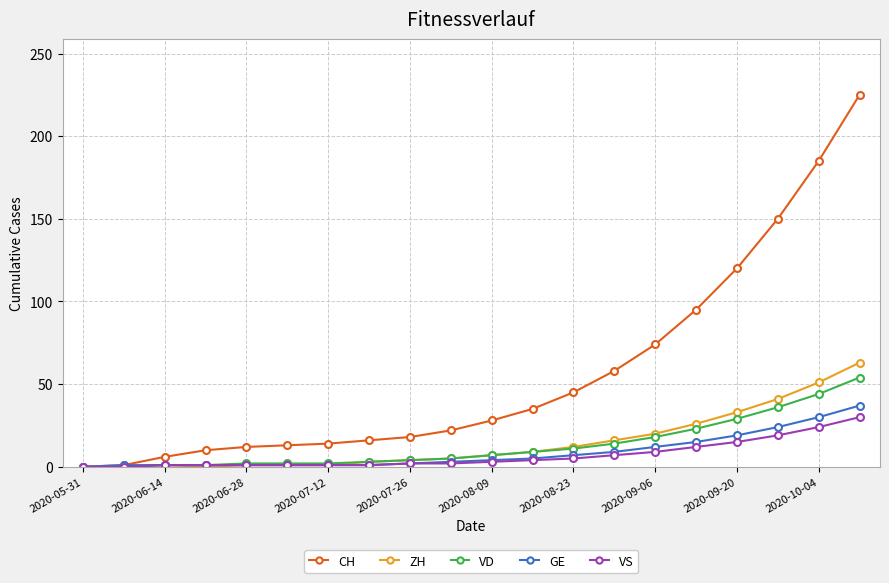

How many values in the CH series are below 28?

10